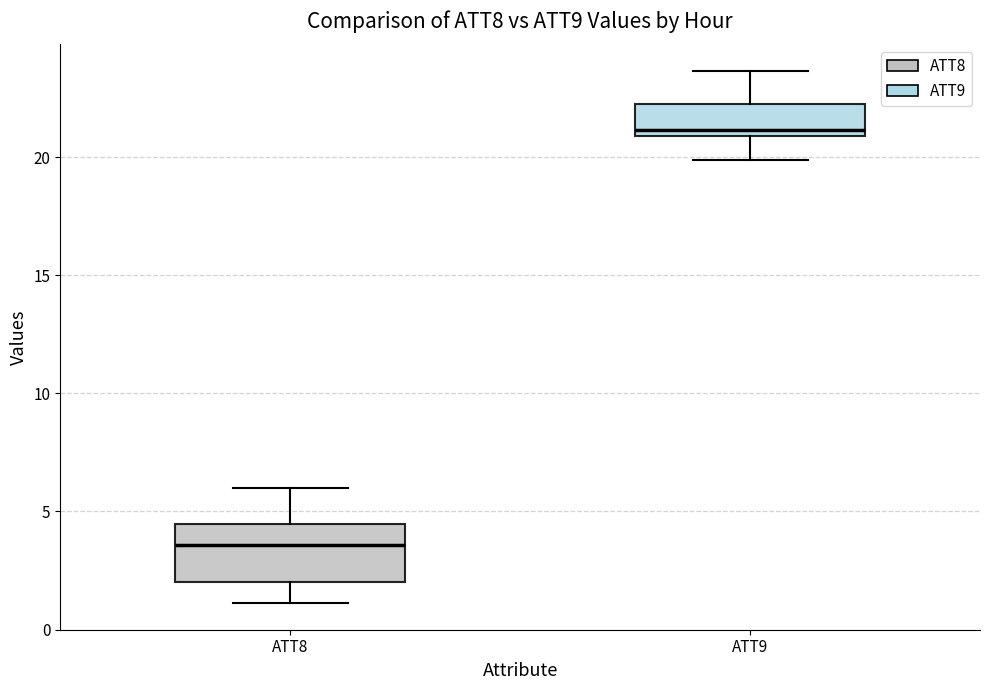

Reading left to right, transcribe this box plot: for each box, give where its median line is, the range the box spans, and where its two whiskers end, as read against the y-axis. The values are not printed on the chart, so give them approximately, as read against the axis.

ATT8: median 3.5, box 2.0 to 4.5, whiskers 1.0 to 6.0
ATT9: median 21.0 (just above the box's lower edge), box 21.0 to 22.0, whiskers 20.0 to 23.5